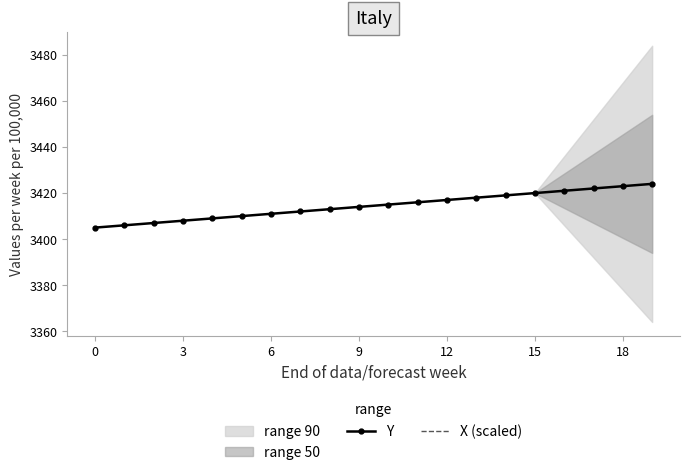

Does the chart have visible grid lines?

No